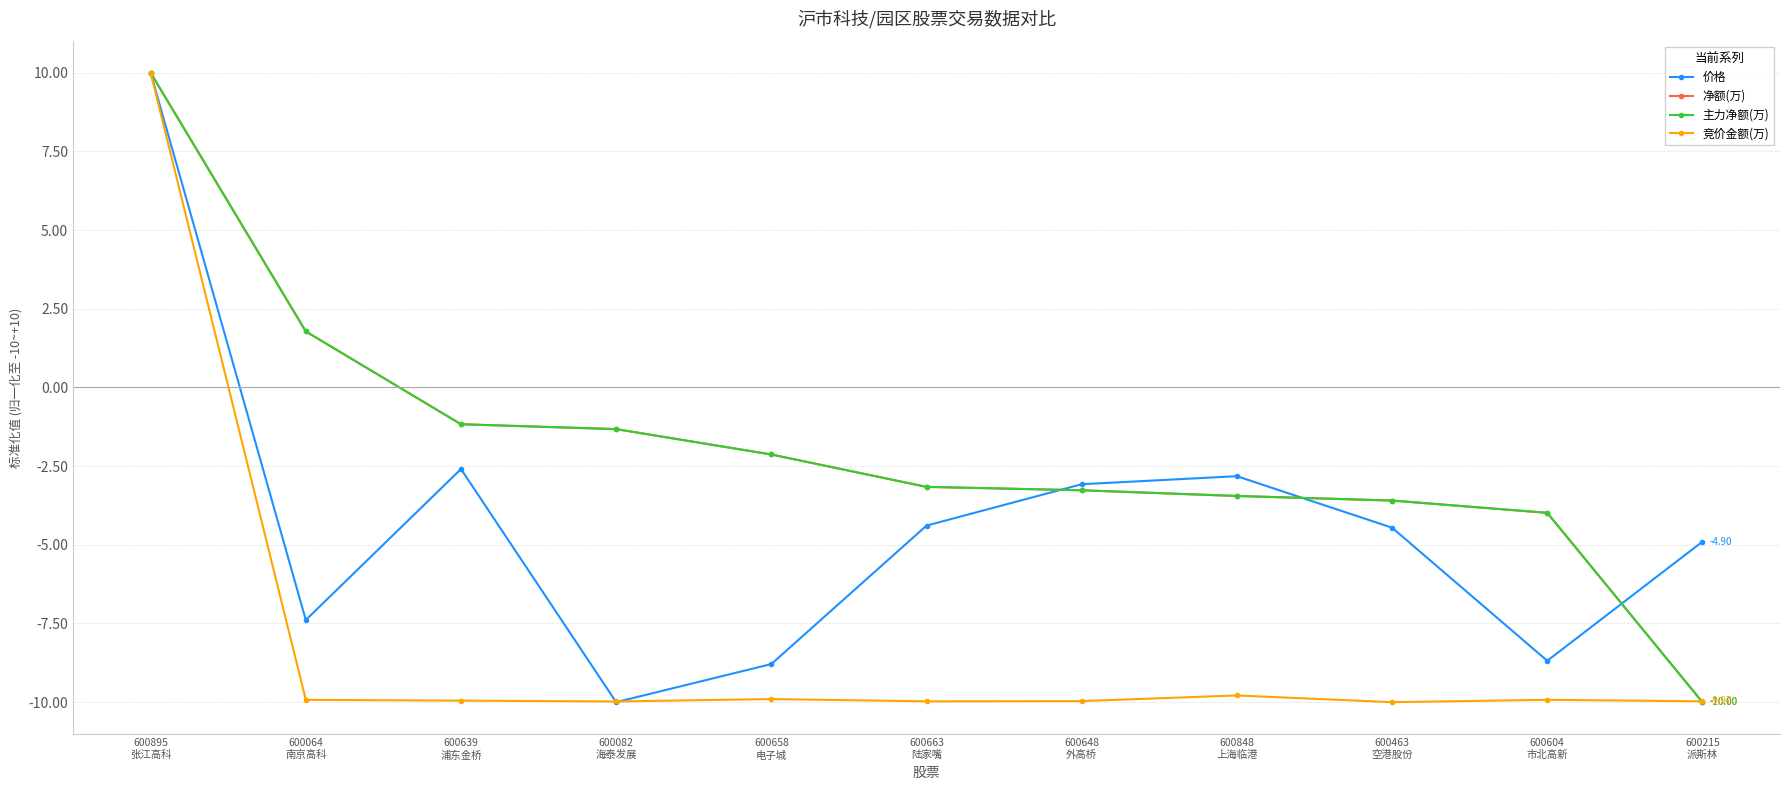

Does the chart have visible grid lines?

Yes